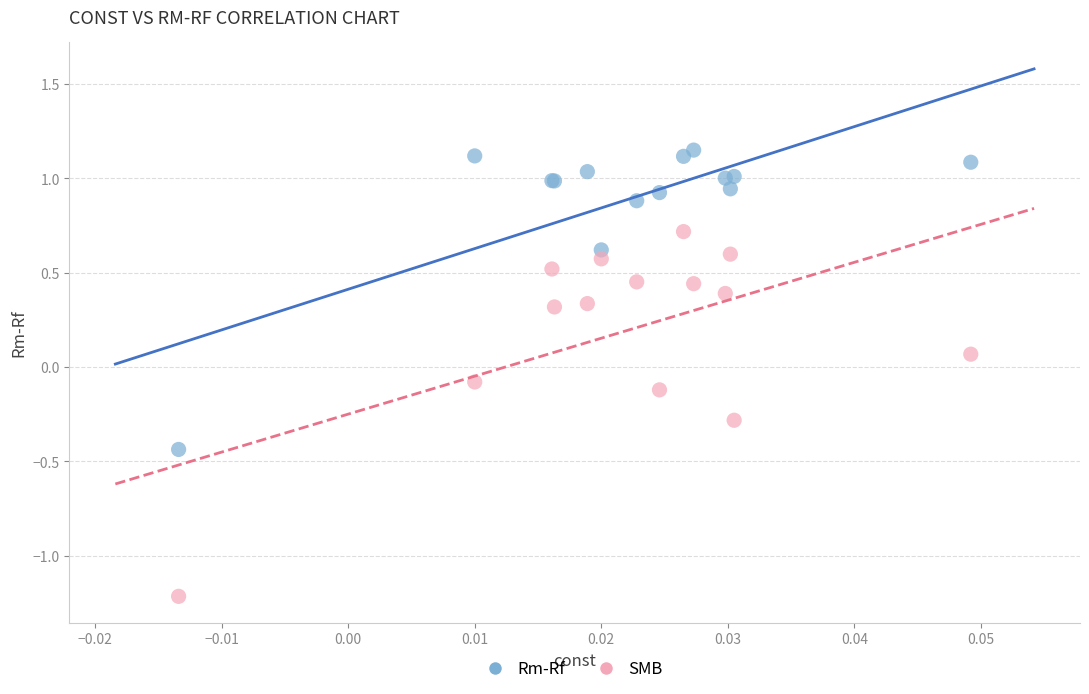

What are all the series names shown in the legend?

Rm-Rf, SMB